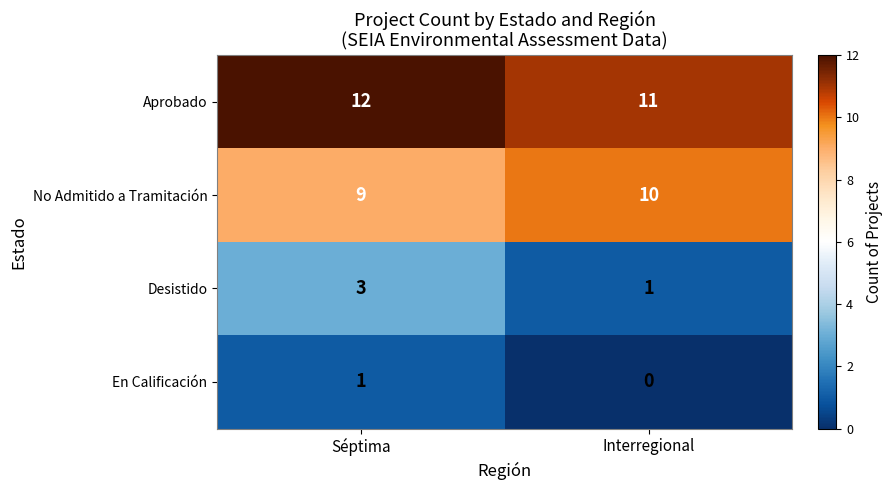

Reading left to right, list all the values displayed in this chart.

Aprobado: Séptima=12	Interregional=11
No Admitido a Tramitación: Séptima=9	Interregional=10
Desistido: Séptima=3	Interregional=1
En Calificación: Séptima=1	Interregional=0